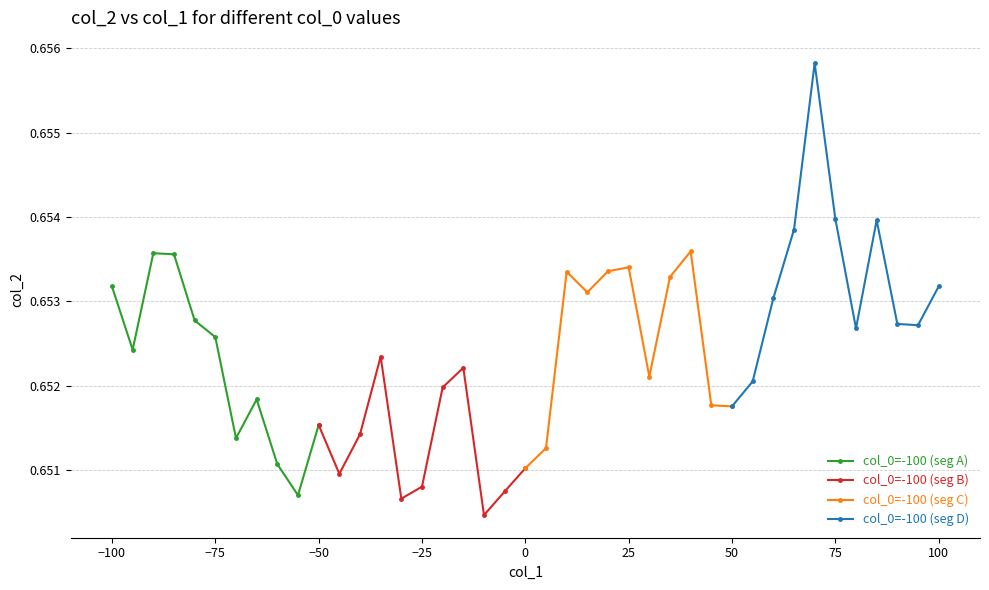

Count the col_0=-100 (seg A) values in the range 0 to 1.

11